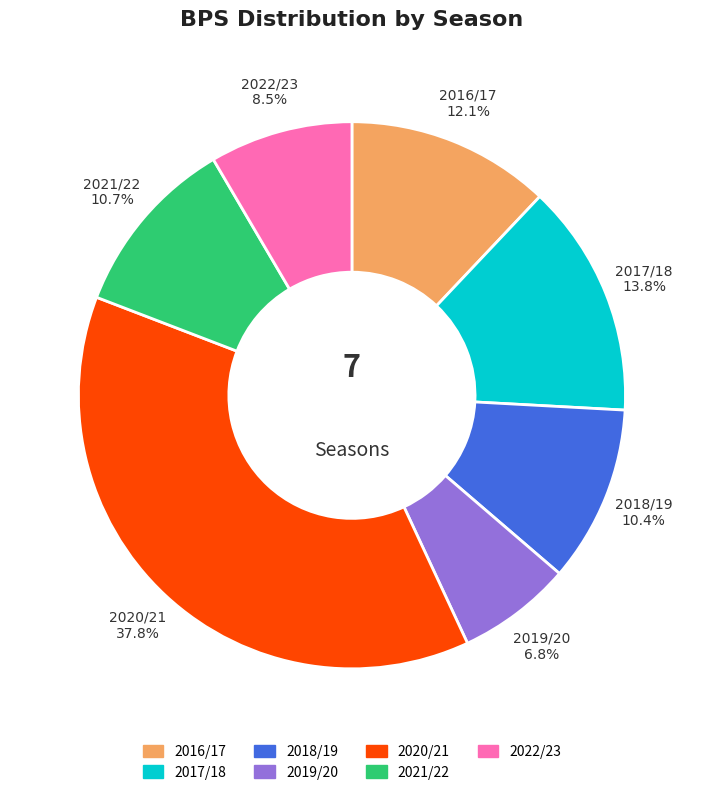

To the nearest percent, what is the difference between the largest and smallest slice percentages?

31%